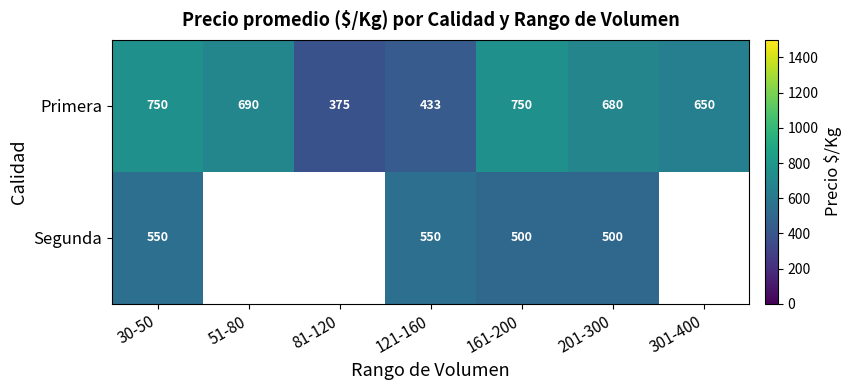

How many values in the Primera series are below 680?

3